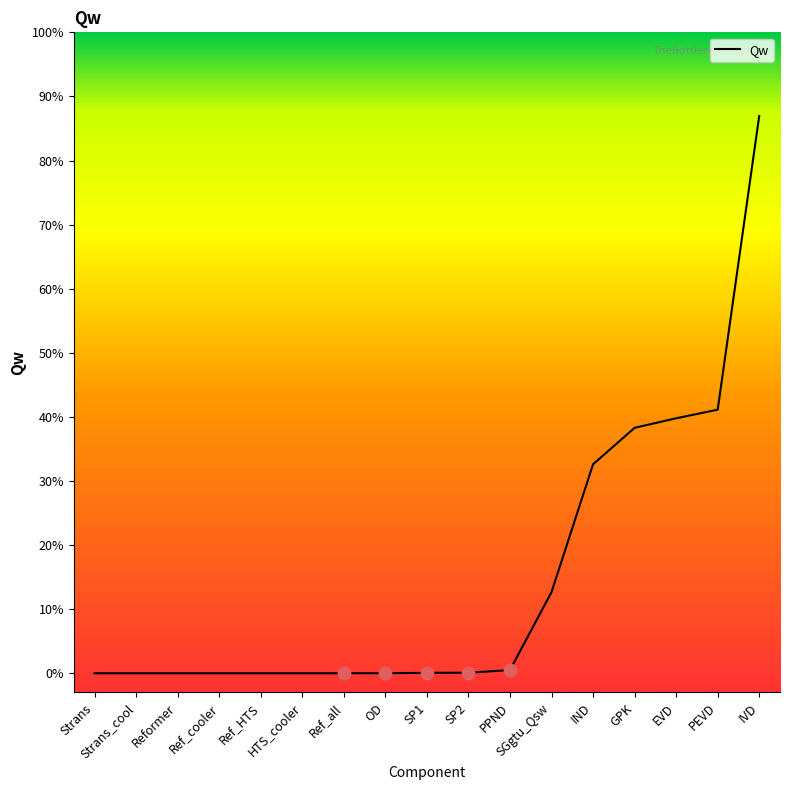

Which has a higher value, OD or Strans?

OD